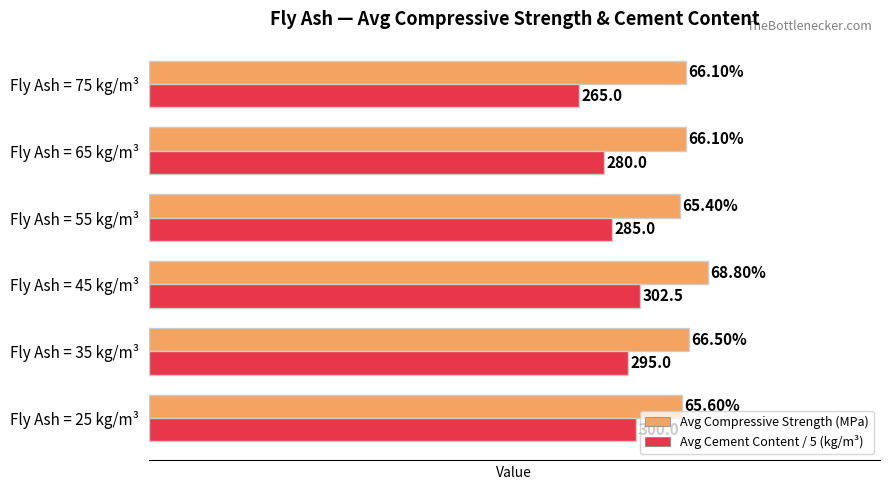

Rank the series by their maximum value, from lowest to highest.

Avg Cement Content / 5 (kg/m³), Avg Compressive Strength (MPa)